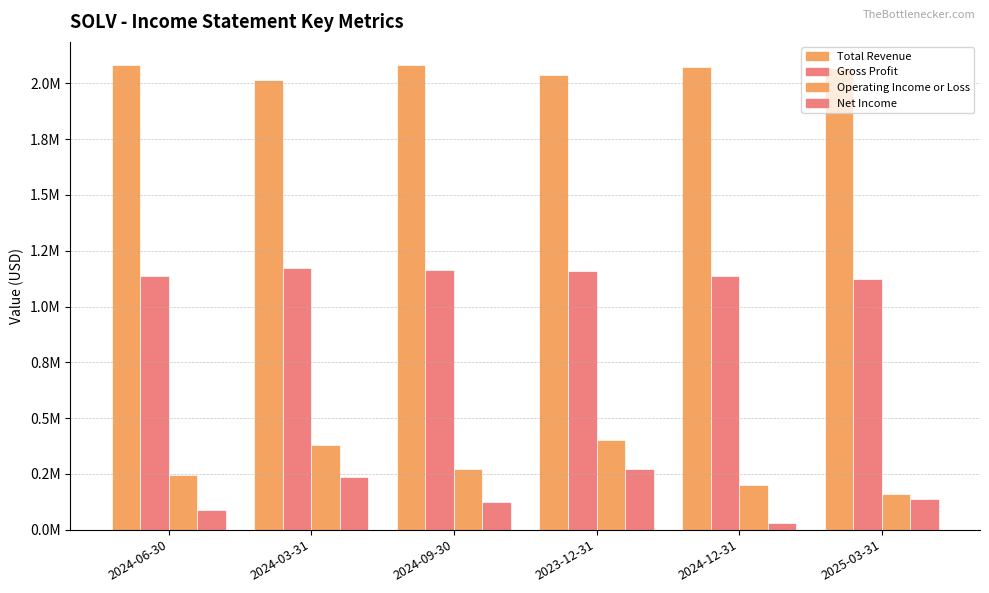

Between 2024-06-30 and 2024-09-30, which series saw the biggest shift?

Net Income